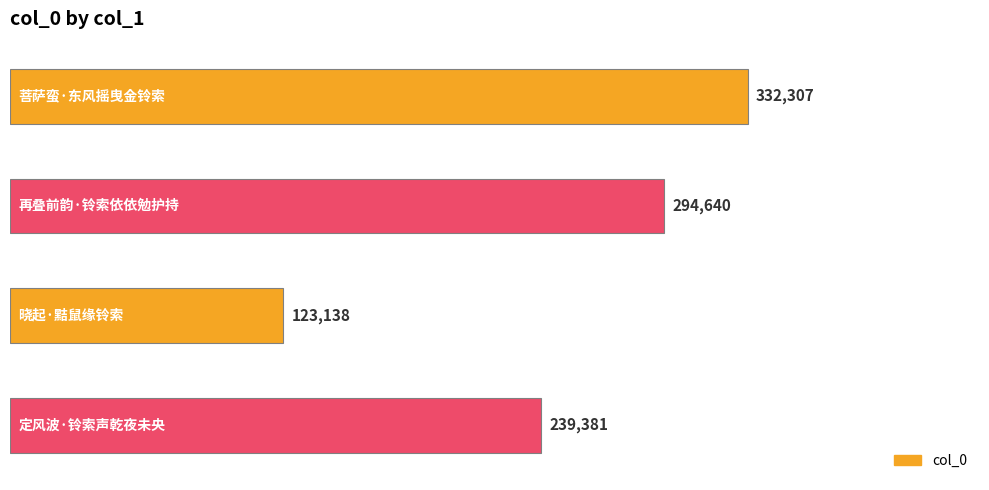

What is the minimum value shown in the chart?

123138